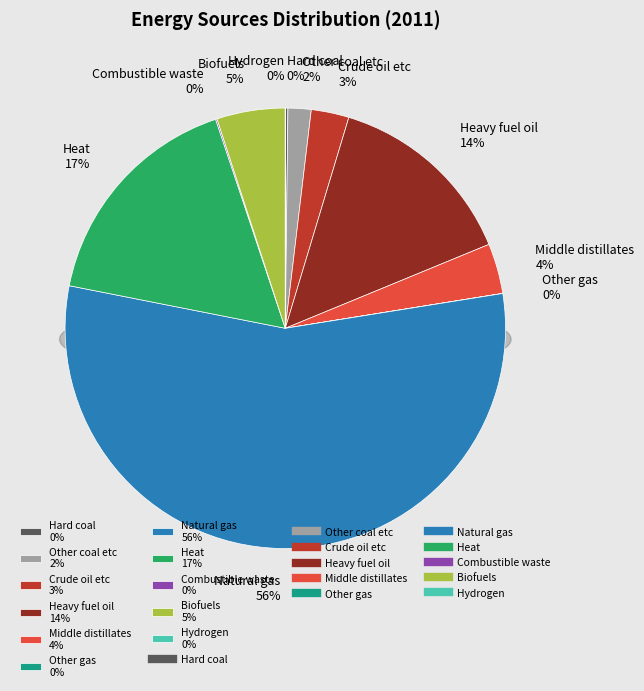

The Combustible waste slice represents 0% of the pie. True or false?

True